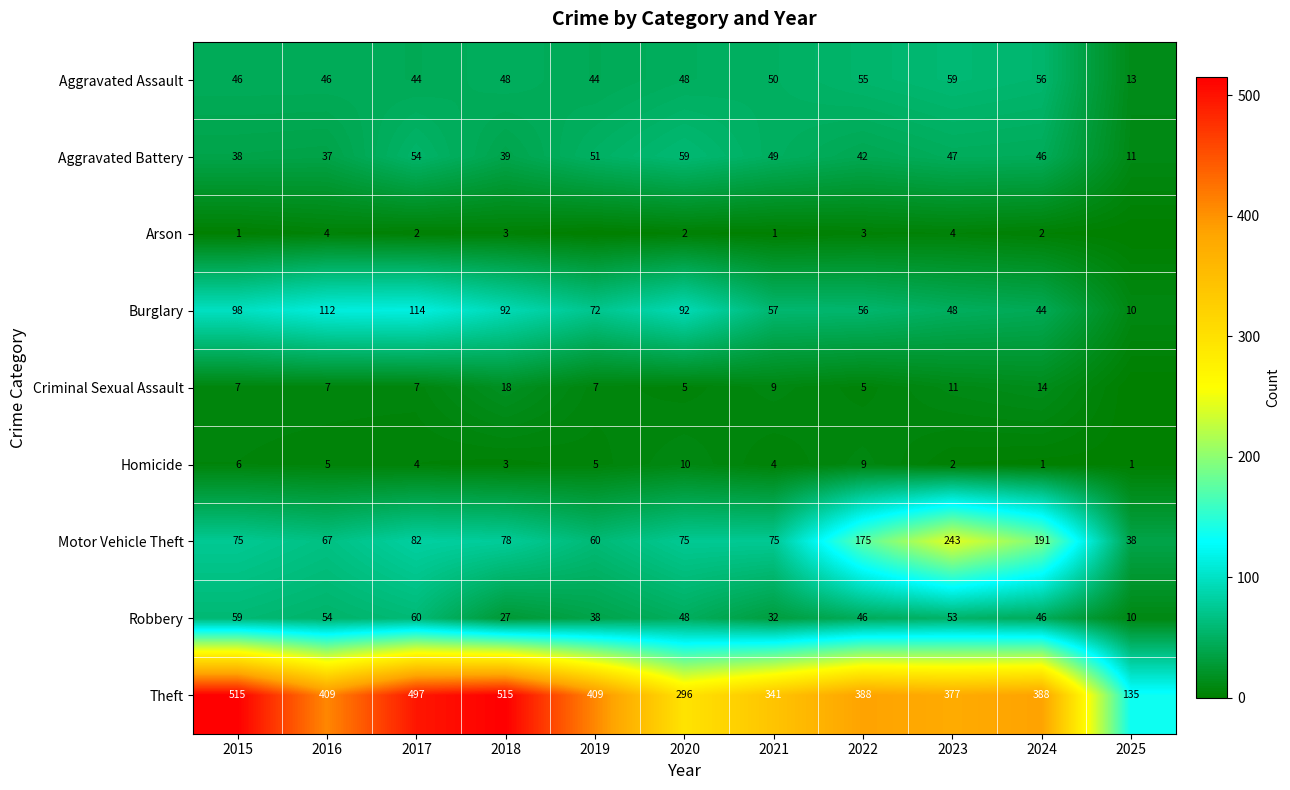

True or false: Homicide has a value of 4 at 2015.

False